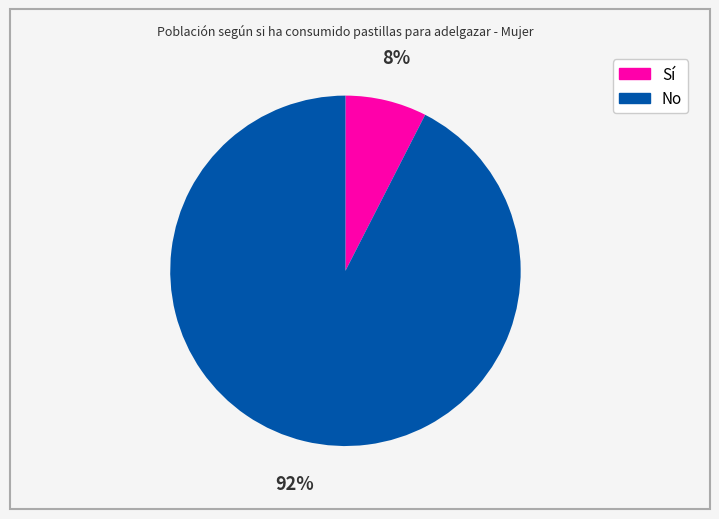

True or false: Sí accounts for 8% of the total.

True